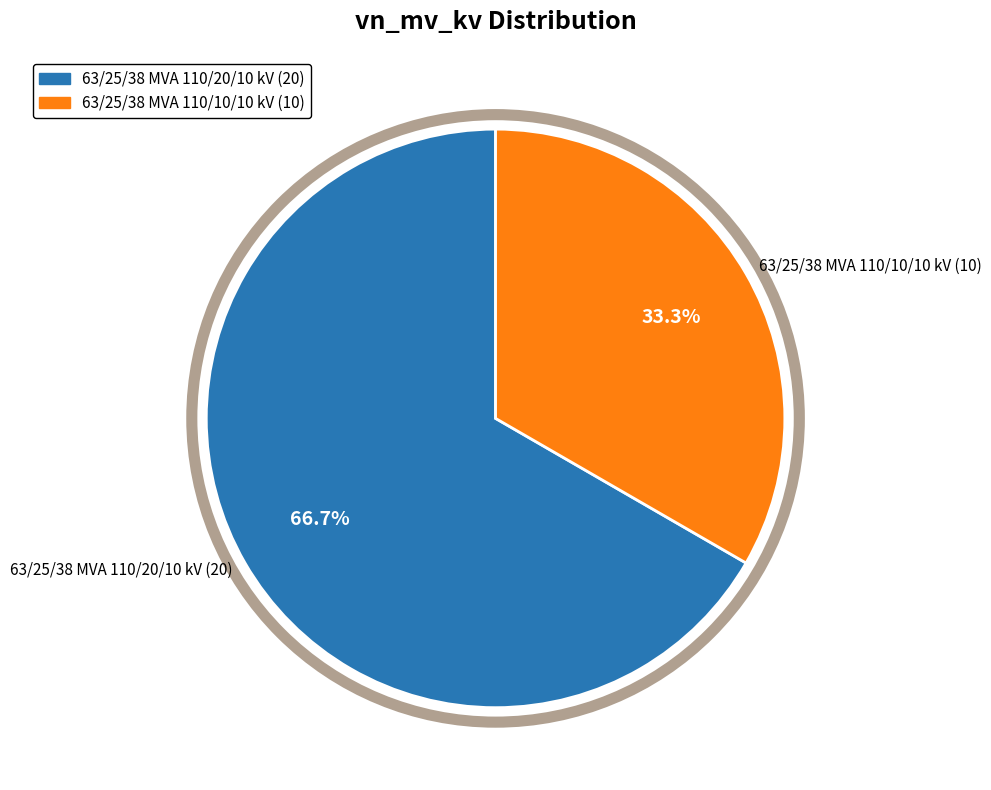

Is it true that 63/25/38 MVA 110/10/10 kV is 28% of the pie?

False